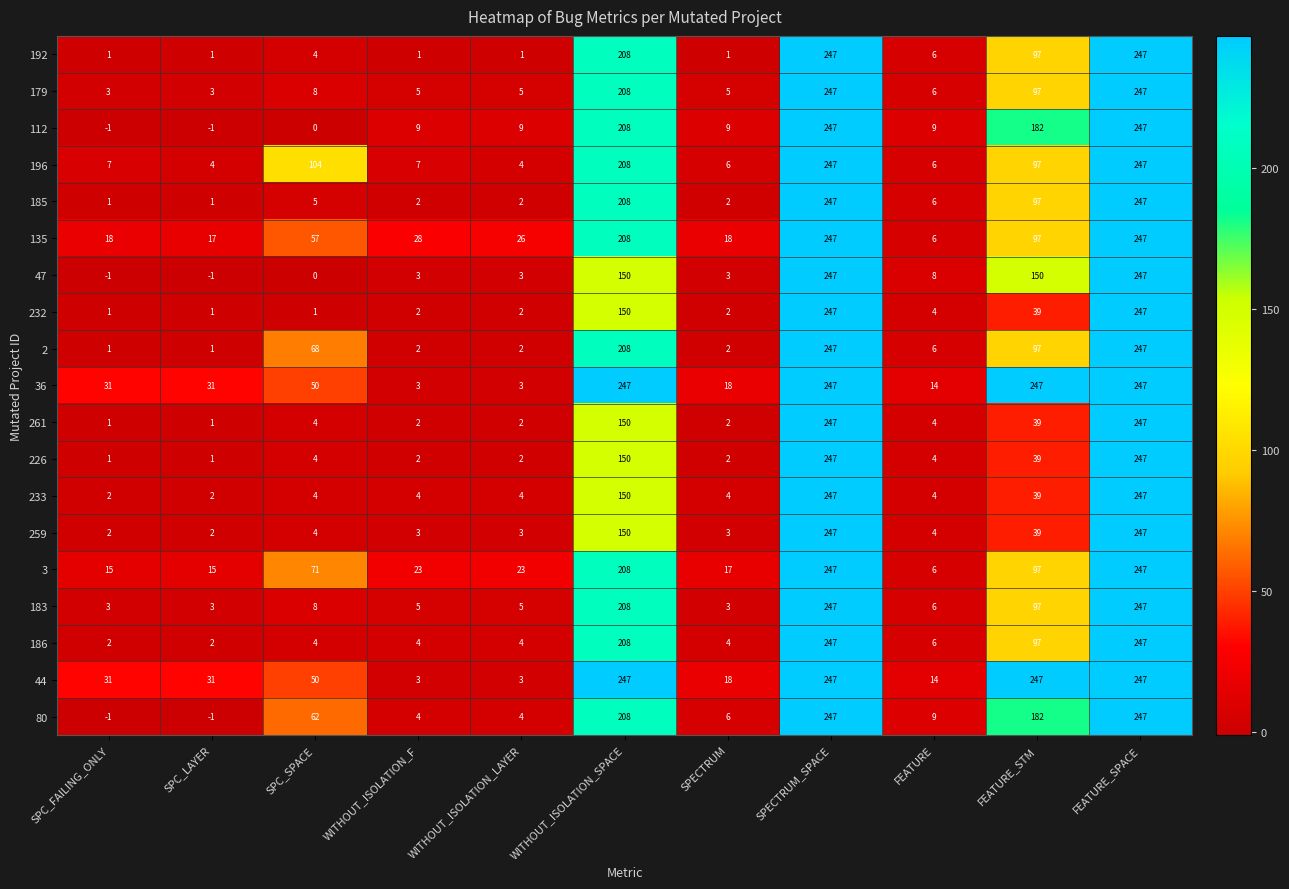

What is the total value across all series at SPC_LAYER?

113